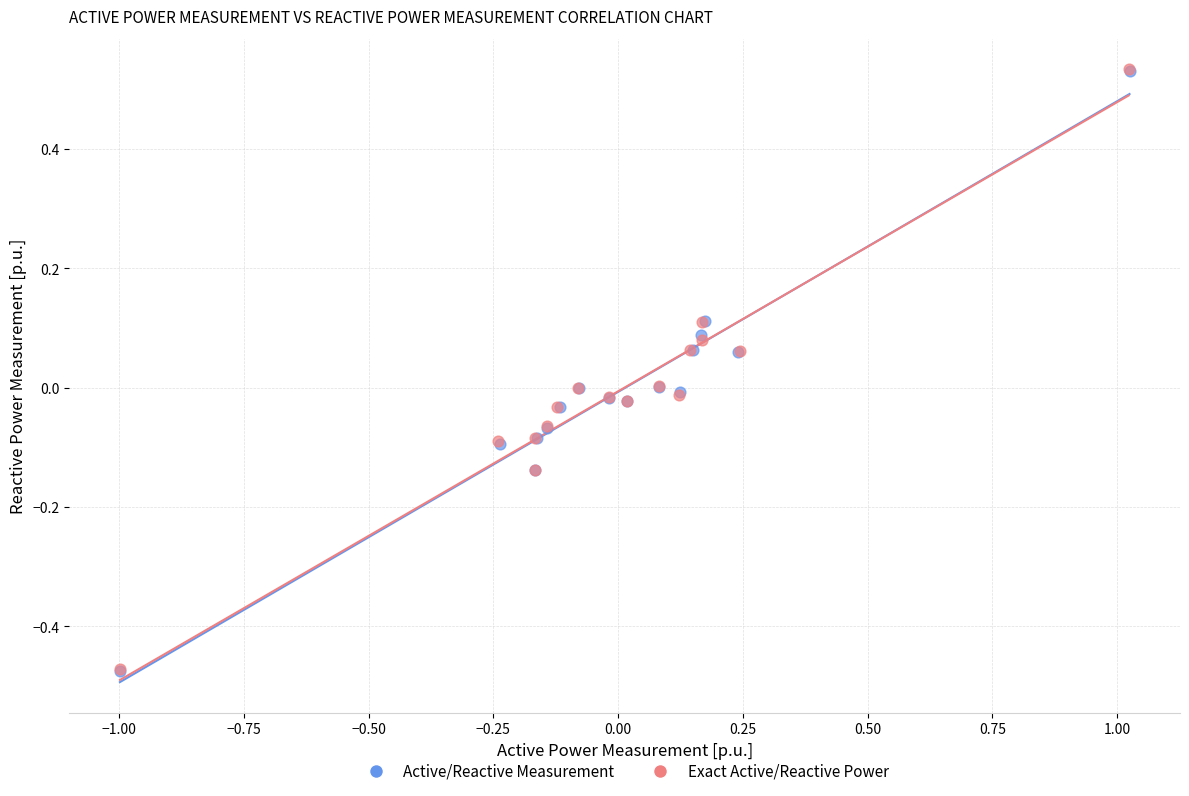

Which series has the largest Y range (max minus min)?

Active/Reactive Measurement